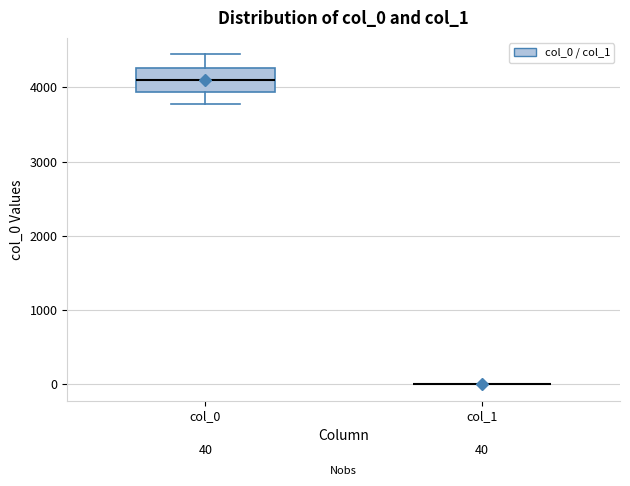

Which box is the tallest, from its lower edge to its upper edge?

col_0